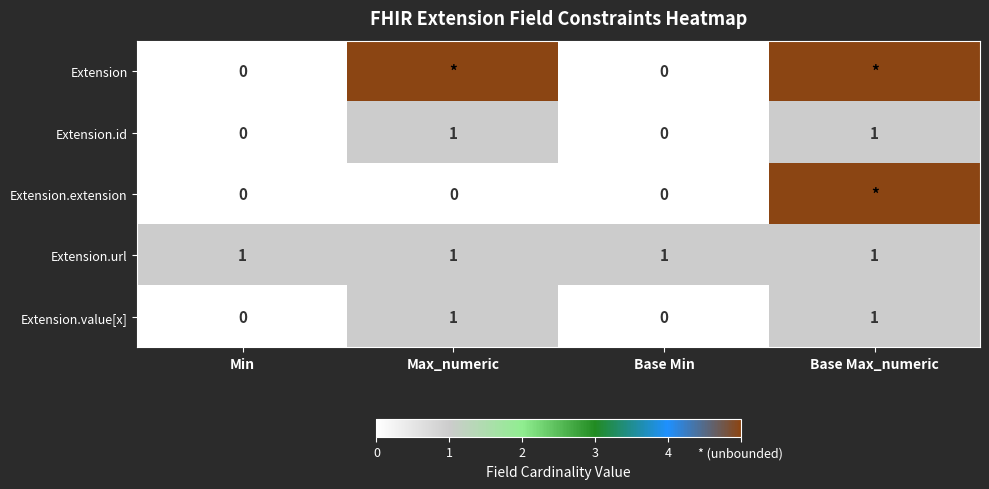

At how many categories does at least one series exceed 1?

2